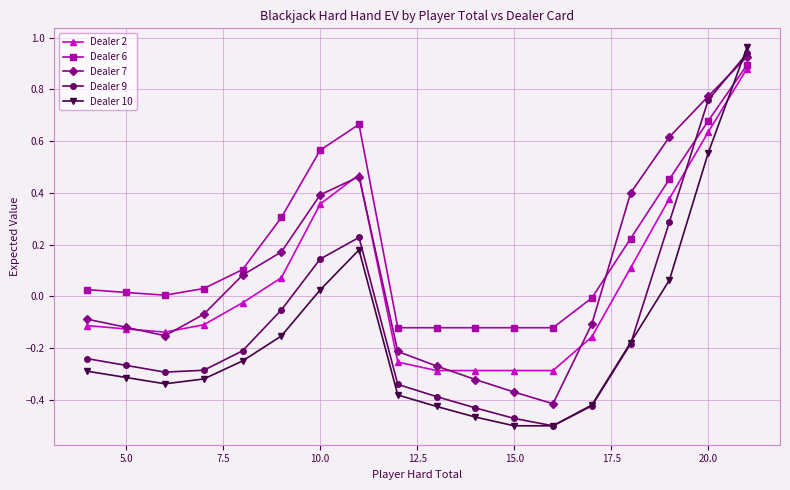

Which series has the largest range (max minus min)?

Dealer 10